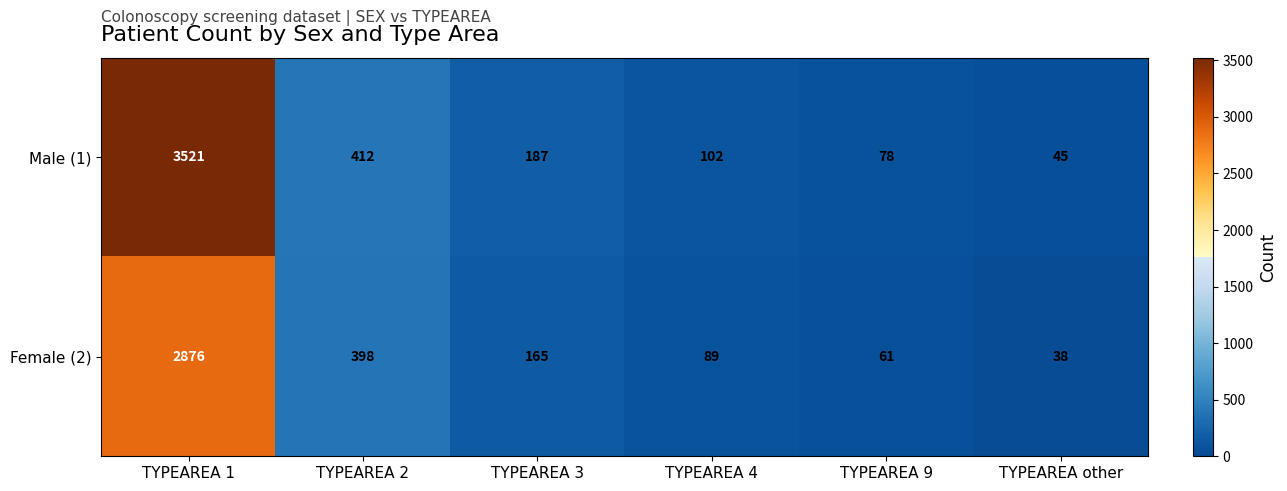

Reading right to left, extract all data points from this chart.

Male (1): 45	78	102	187	412	3521
Female (2): 38	61	89	165	398	2876